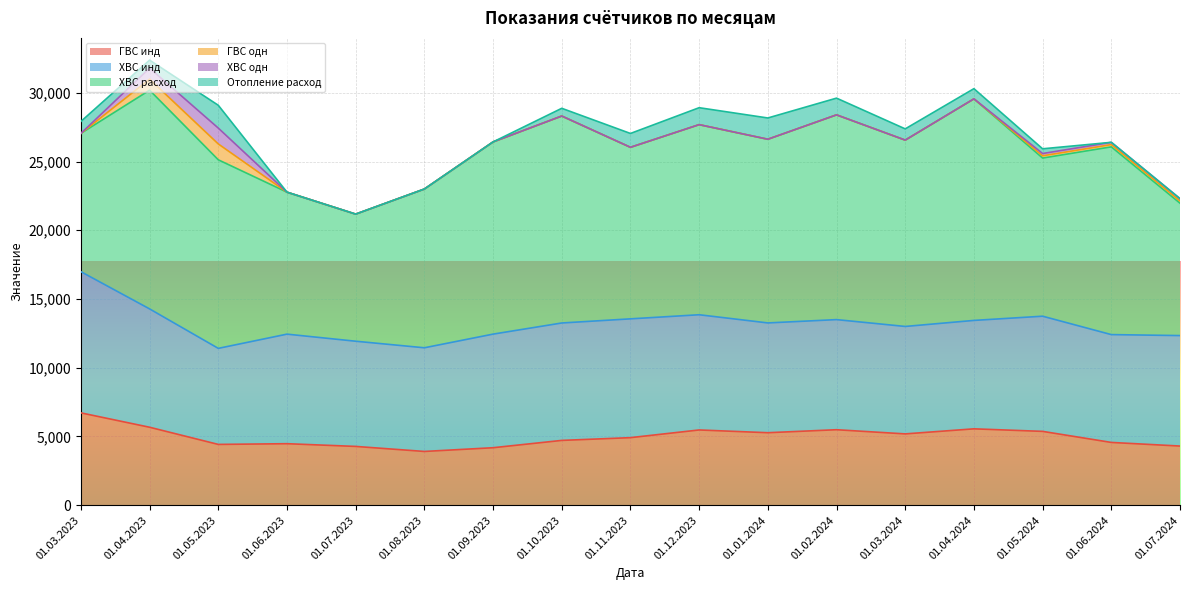

The Отопление расход series shows 1045.0 at 01.01.2024. True or false?

False